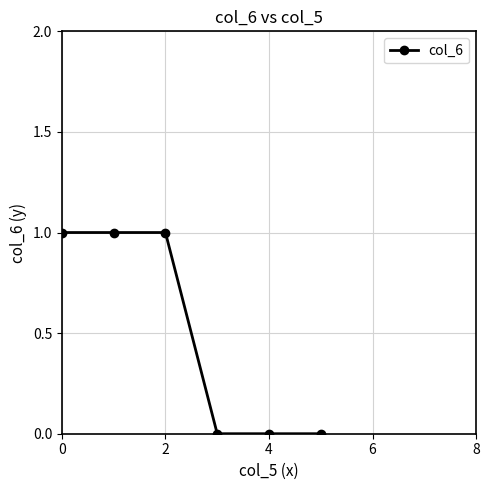

Reading right to left, what are all the values shown in this chart?

0	0	0	1	1	1